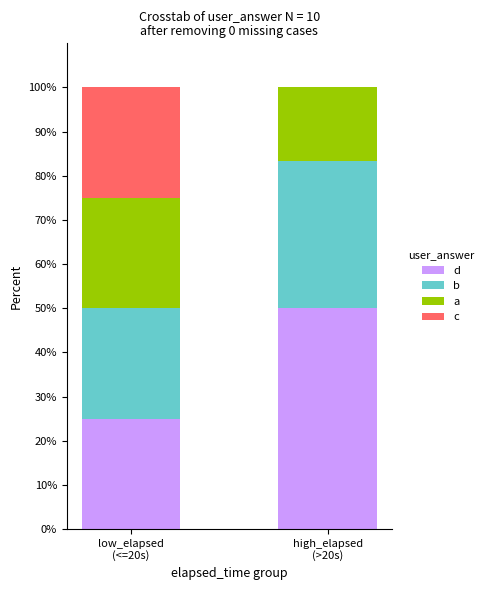

Does the chart contain stacked bars?

Yes